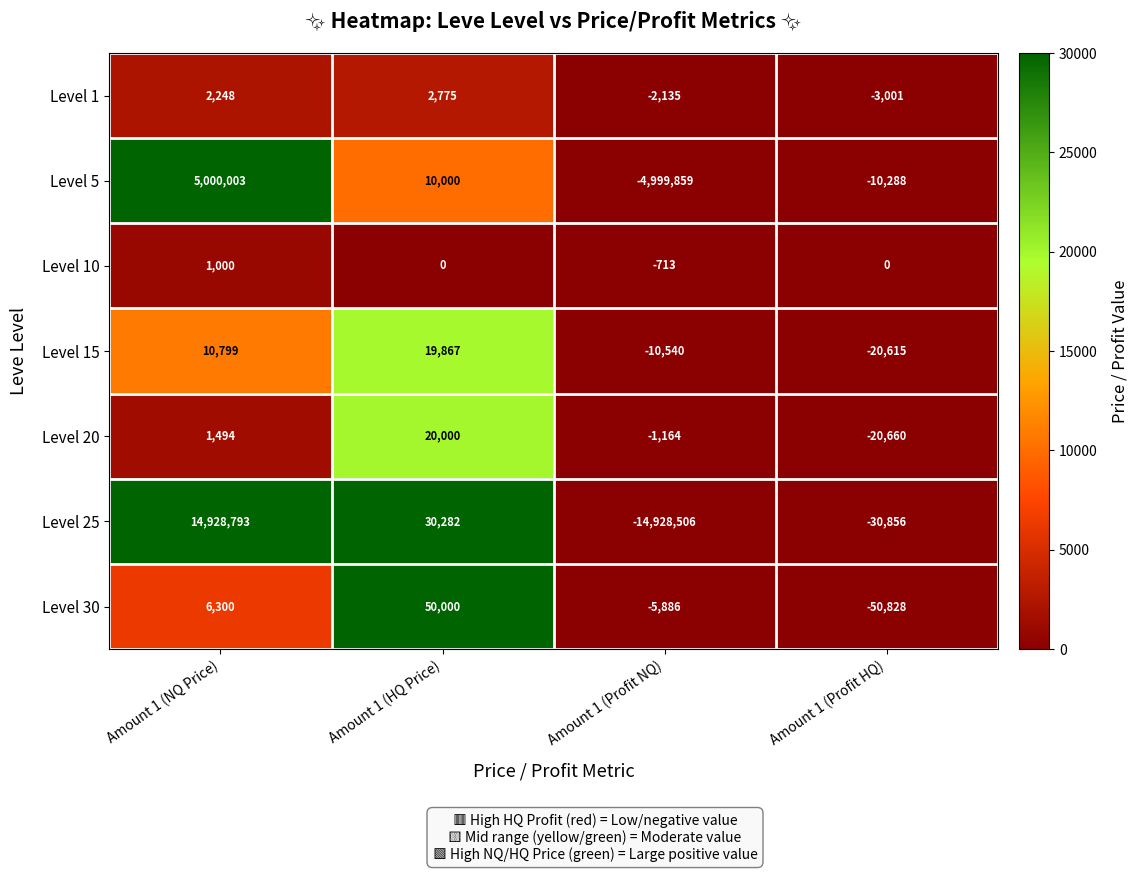

Count the Level 30 values in the range -5886 to 50000.

3